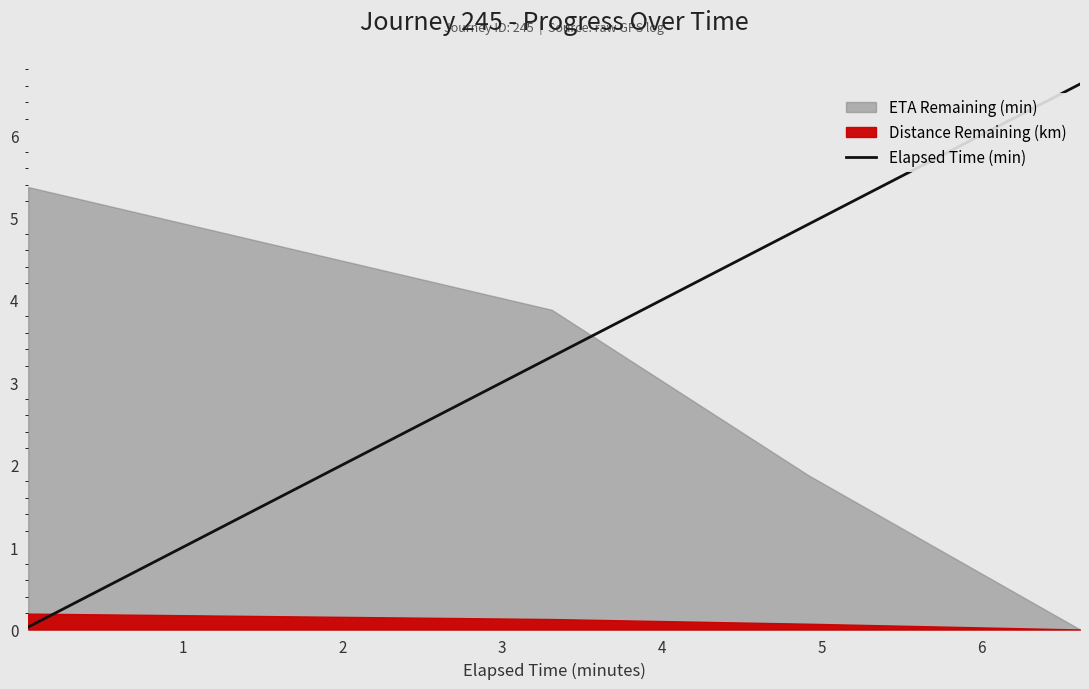

True or false: Elapsed Time (min) has more than 2 interior local peaks.

False